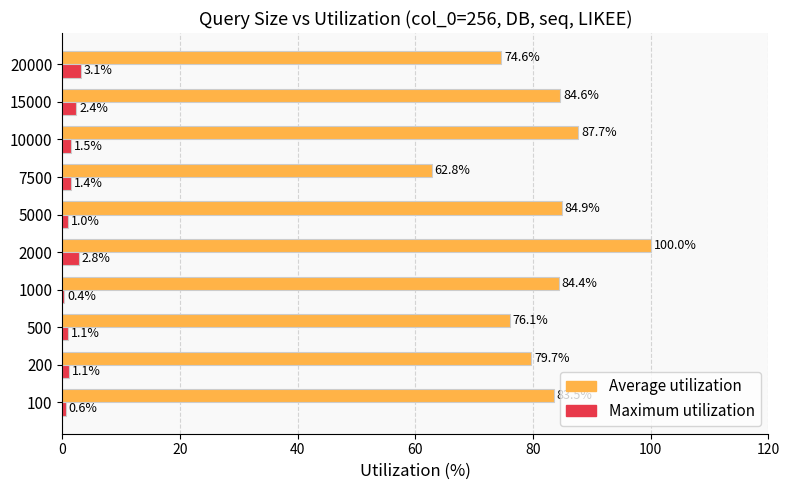

Which series has the largest total across all categories?

Average utilization